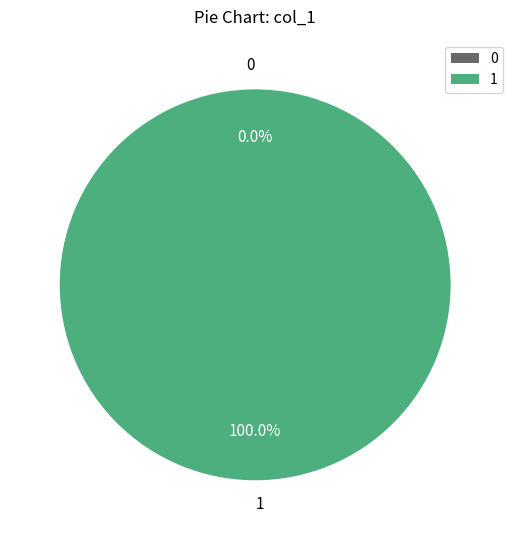

Is it true that 1 is 100% of the pie?

True